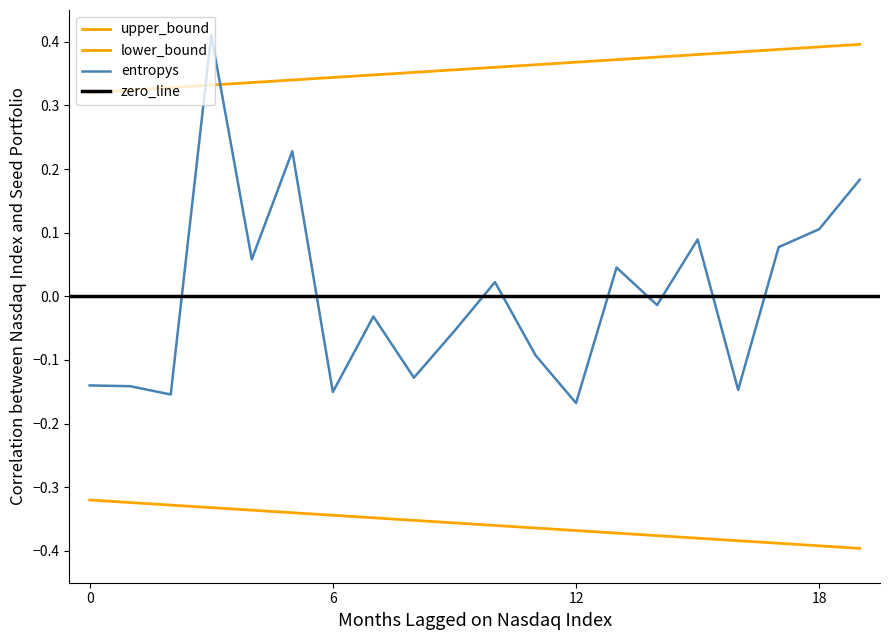

Count the number of categories in the chart.

20